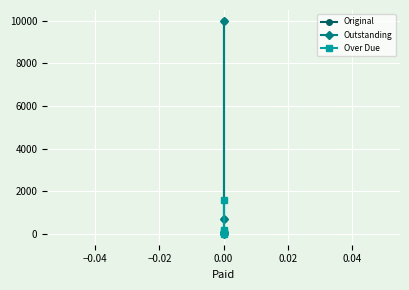

Rank the series by their maximum value, from highest to lowest.

Original, Outstanding, Over Due